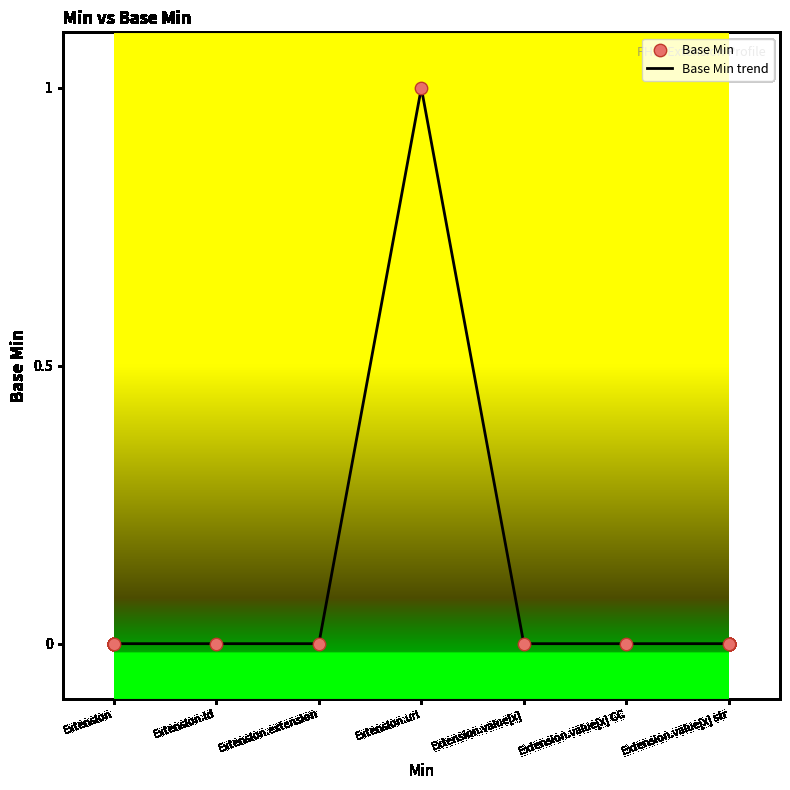

Which label corresponds to the largest value in the chart?

Extension.url